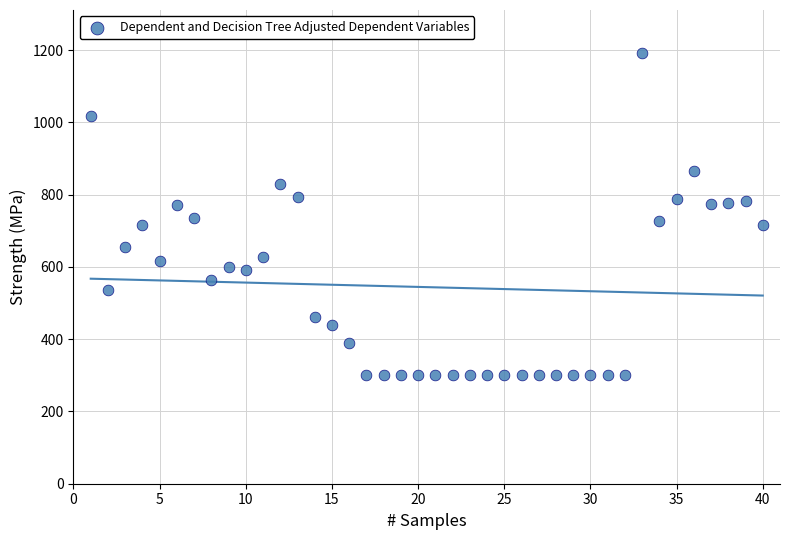

What is the range of Y values (max minus min)?

892